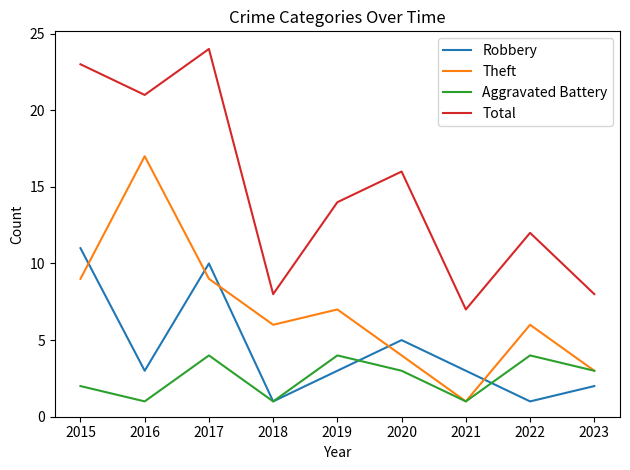

Is it true that Aggravated Battery equals 4 at 2022?

True